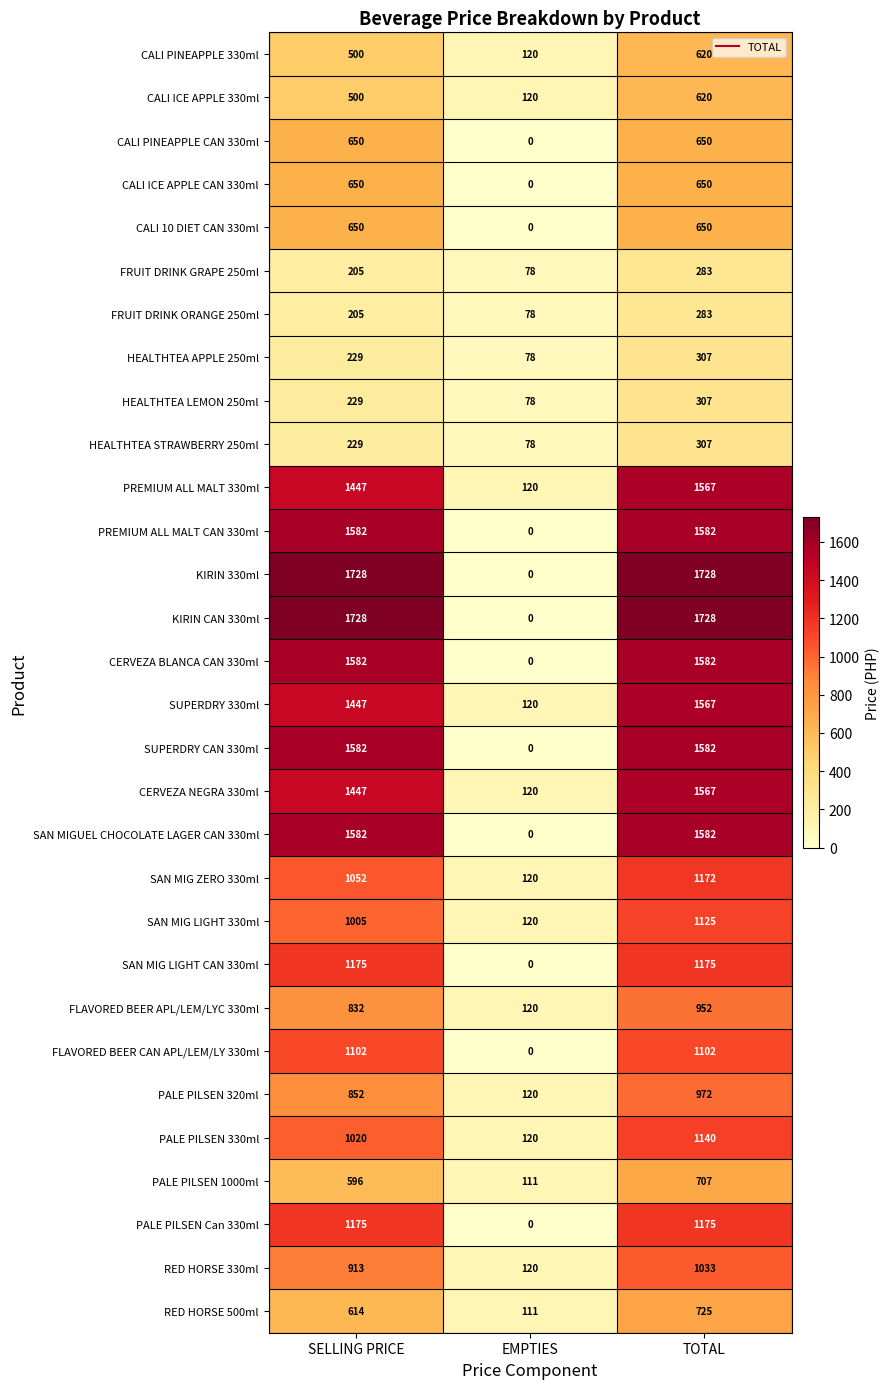

Read the HEALTHTEA STRAWBERRY 250ml value at EMPTIES.

78